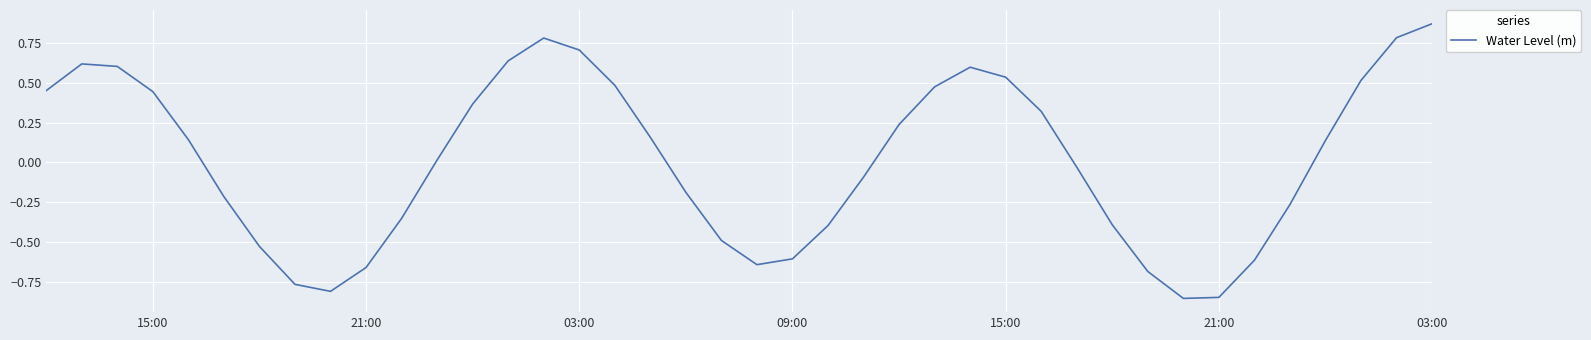

What is the difference between the maximum and minimum values?

1.7